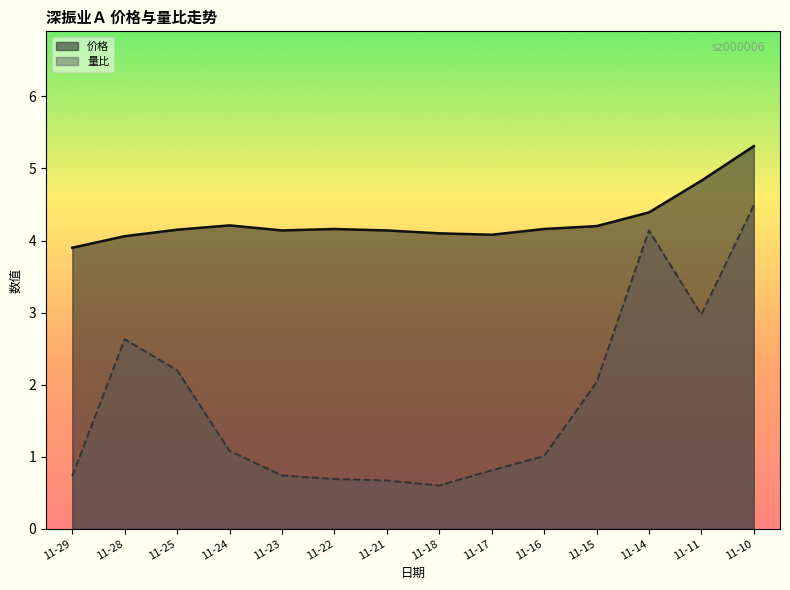

The value of 量比 at 11-21 is 0.9. True or false?

False